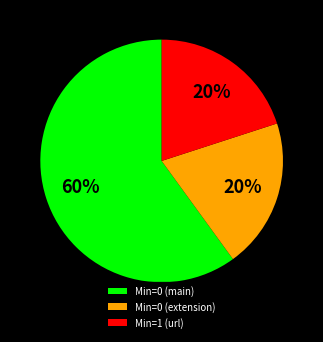

Which slice represents more than half of the pie?

Min=0 (main)